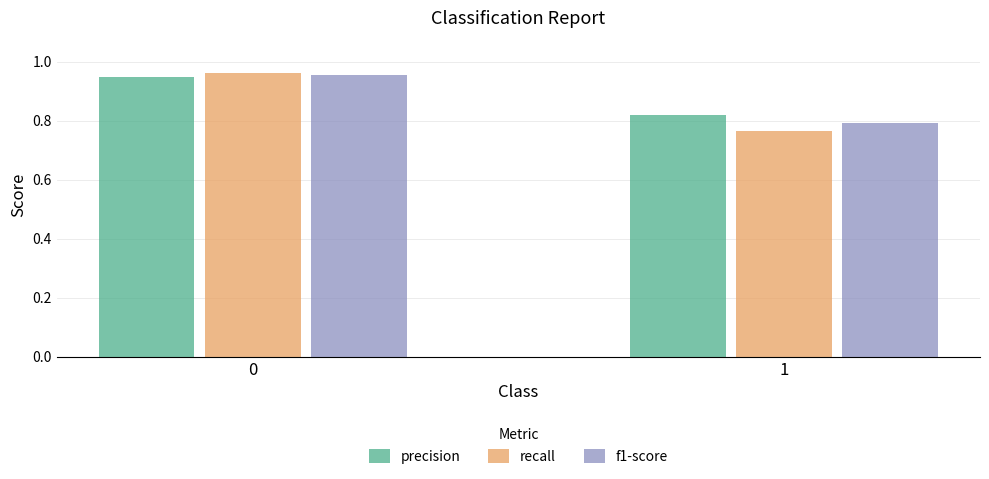

What is the difference between the f1-score values at 1 and 0?

0.2